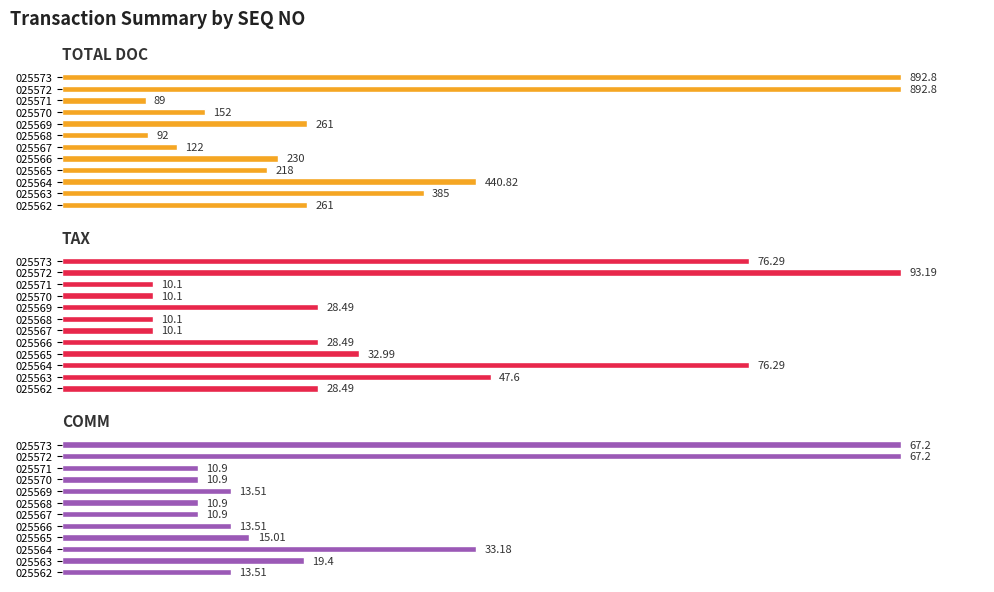

True or false: TOTAL DOC has a value of 35.1 at 025566.

False